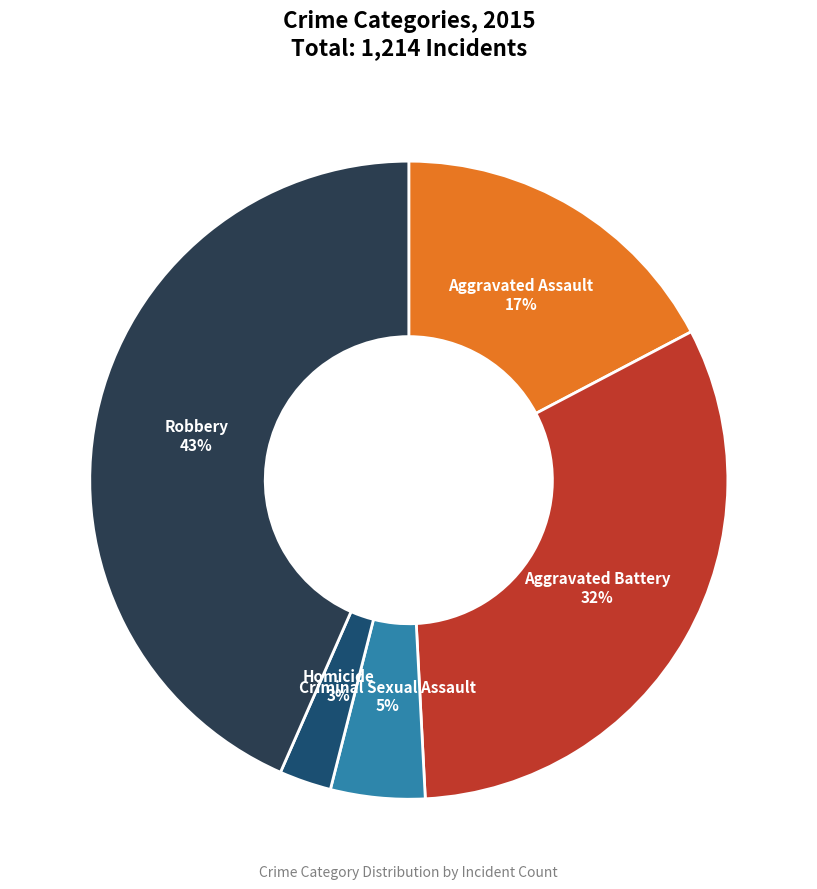

What is the smallest slice in the pie chart?

Homicide